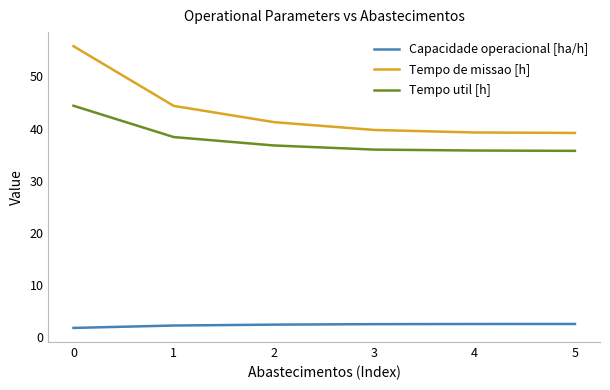

The Tempo de missao [h] series shows 39.1 at 5. True or false?

True